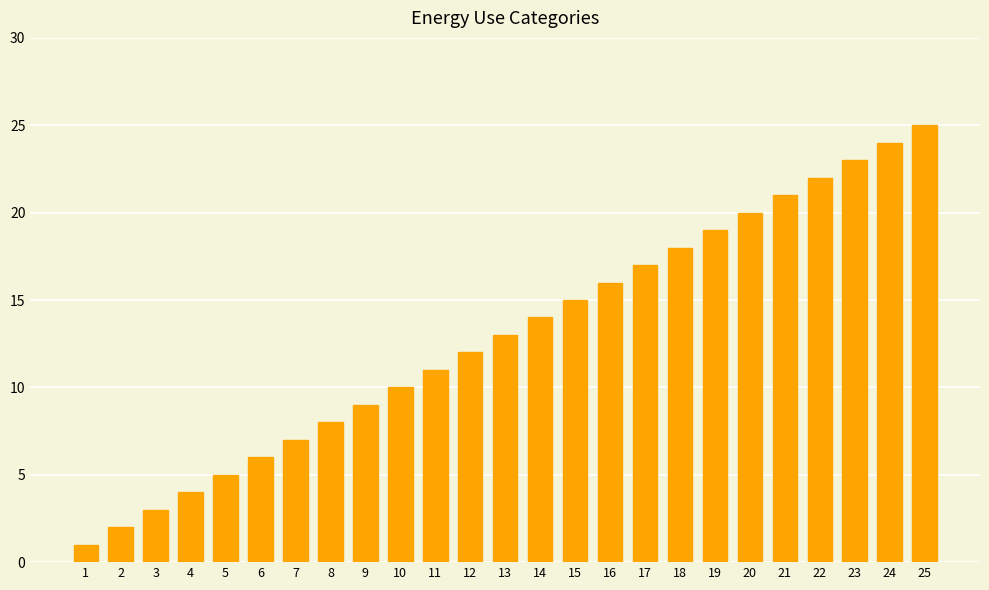

Reading right to left, transcribe all the data shown in this chart.

25	24	23	22	21	20	19	18	17	16	15	14	13	12	11	10	9	8	7	6	5	4	3	2	1